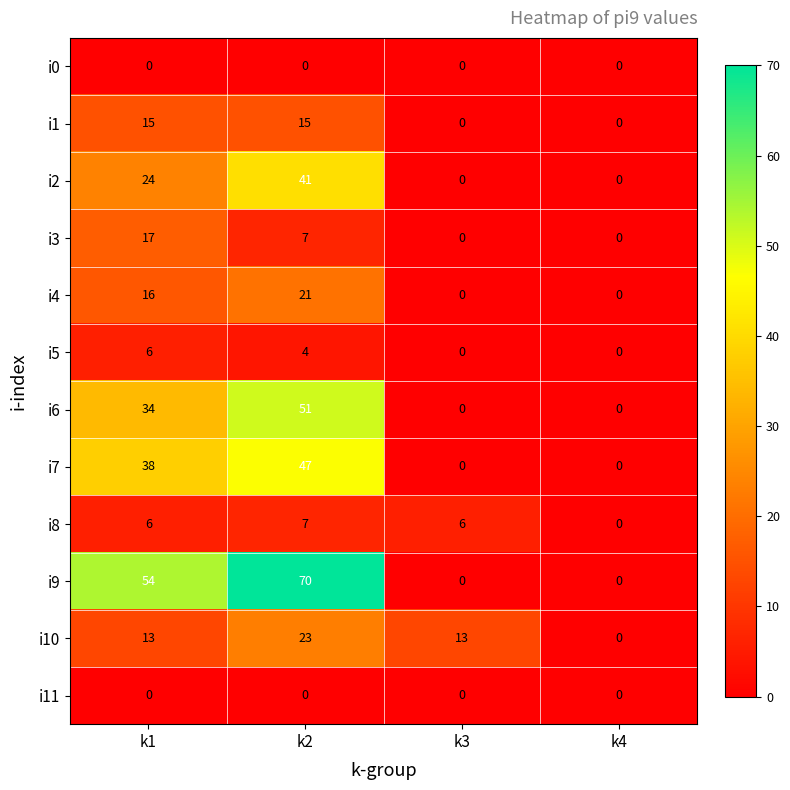

Where is i9 nearest to the value 35?

k1